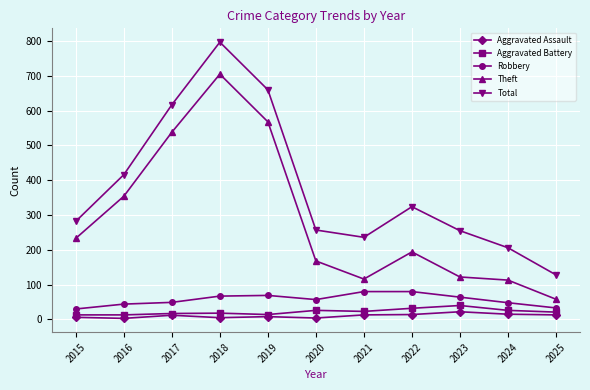

True or false: Aggravated Battery has a value of 14 at 2019.

True